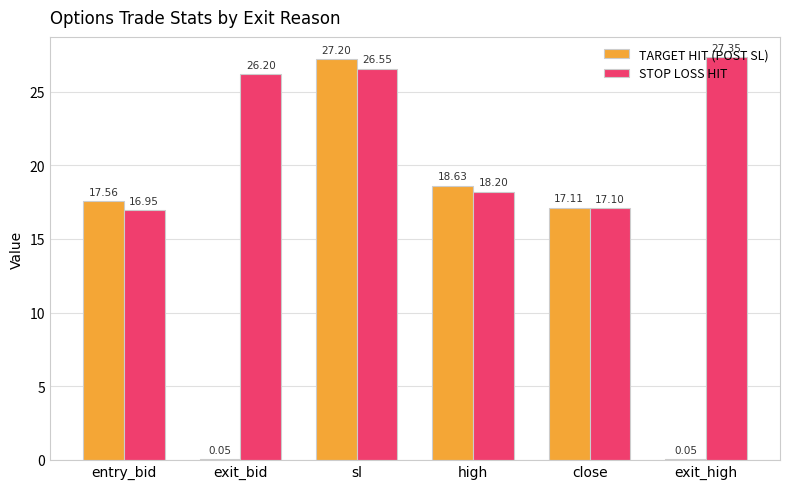

What is the sum of all TARGET HIT (POST SL) values?

80.6